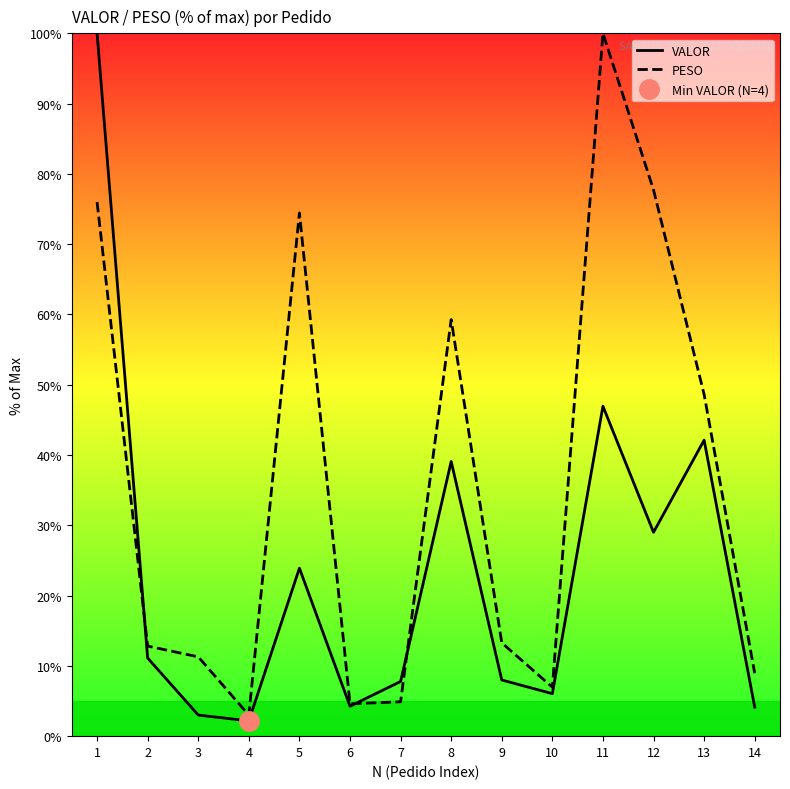

Which series changed the most between 6 and 10?

PESO